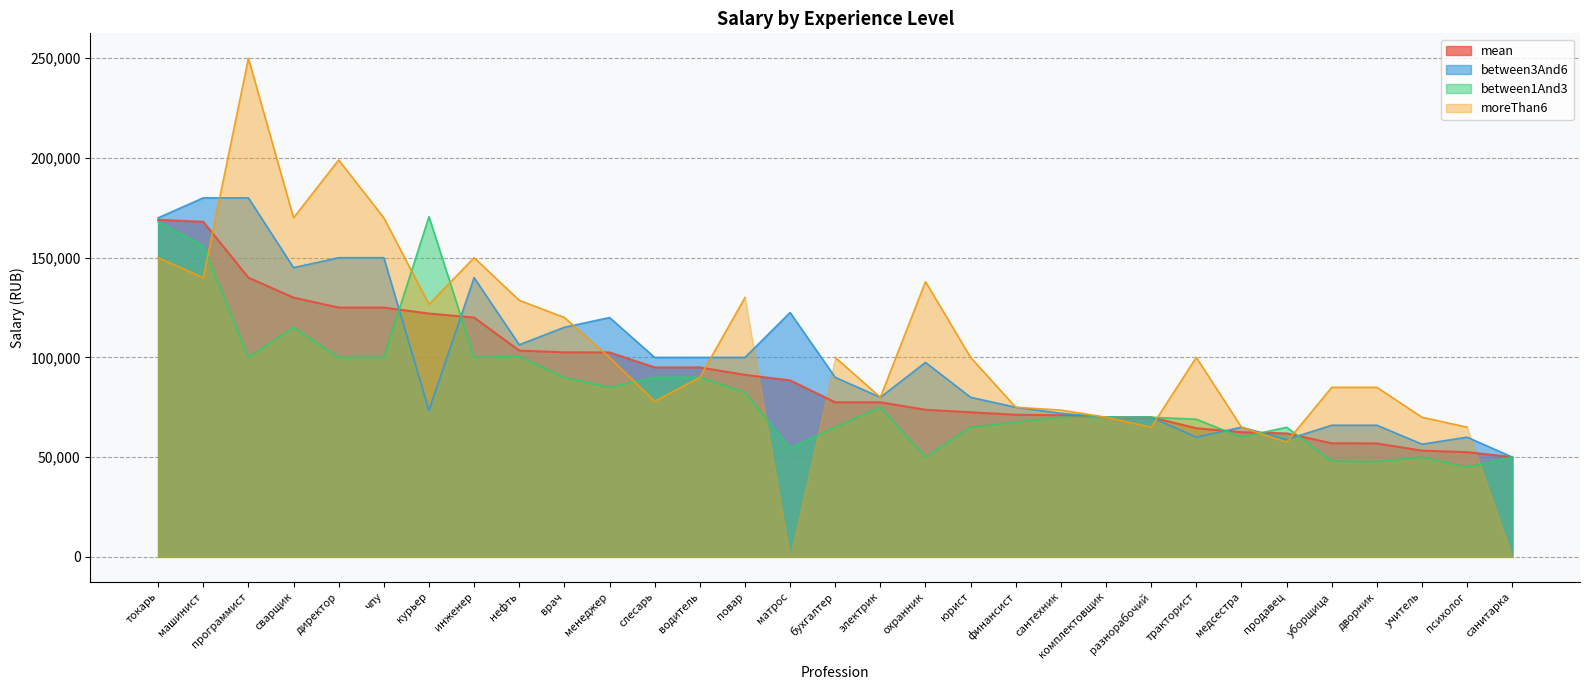

Where does the between3And6 series first go above 90000?

токарь